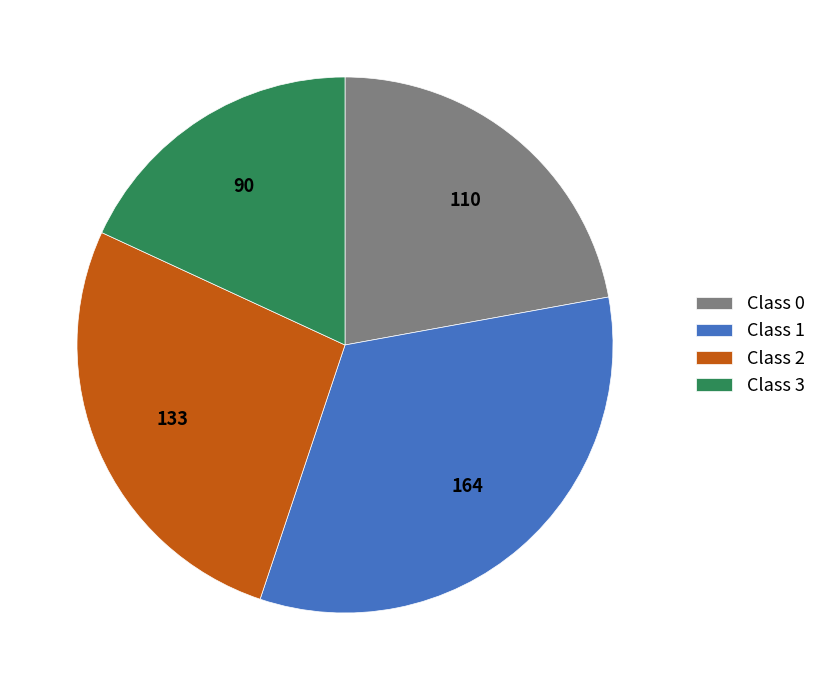

What is the smallest slice in the pie chart?

Class 3